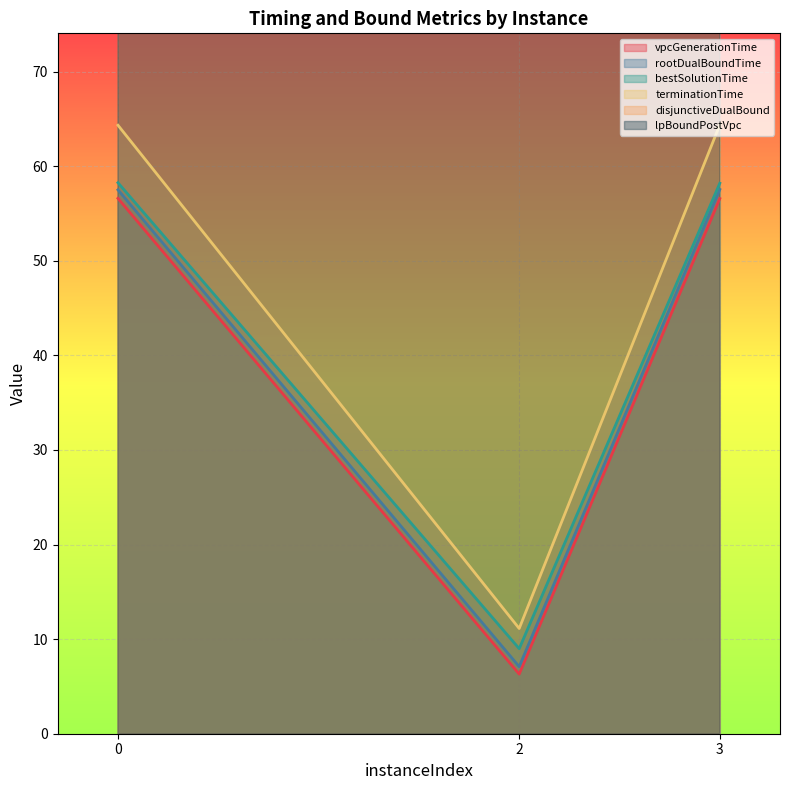

What are all the series names shown in the legend?

vpcGenerationTime, rootDualBoundTime, bestSolutionTime, terminationTime, disjunctiveDualBound, lpBoundPostVpc